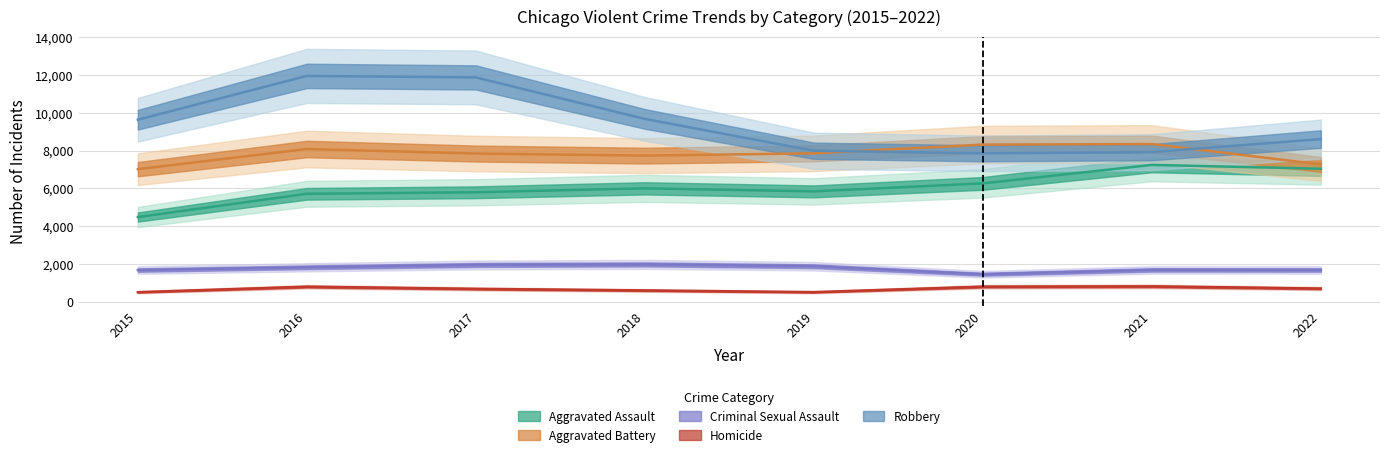

Reading left to right, list all the values displayed in this chart.

Aggravated Assault: 2015=4480	2016=5712	2017=5793	2018=6001	2019=5840	2020=6263	2021=7243	2022=7039
Aggravated Battery: 2015=7018	2016=8085	2017=7845	2018=7735	2019=7857	2020=8319	2021=8347	2022=7269
Criminal Sexual Assault: 2015=1668	2016=1816	2017=1940	2018=1970	2019=1873	2020=1447	2021=1678	2022=1674
Homicide: 2015=496	2016=786	2017=672	2018=589	2019=498	2020=787	2021=803	2022=689
Robbery: 2015=9638	2016=11960	2017=11880	2018=9679	2019=7994	2020=7856	2021=7920	2022=8611